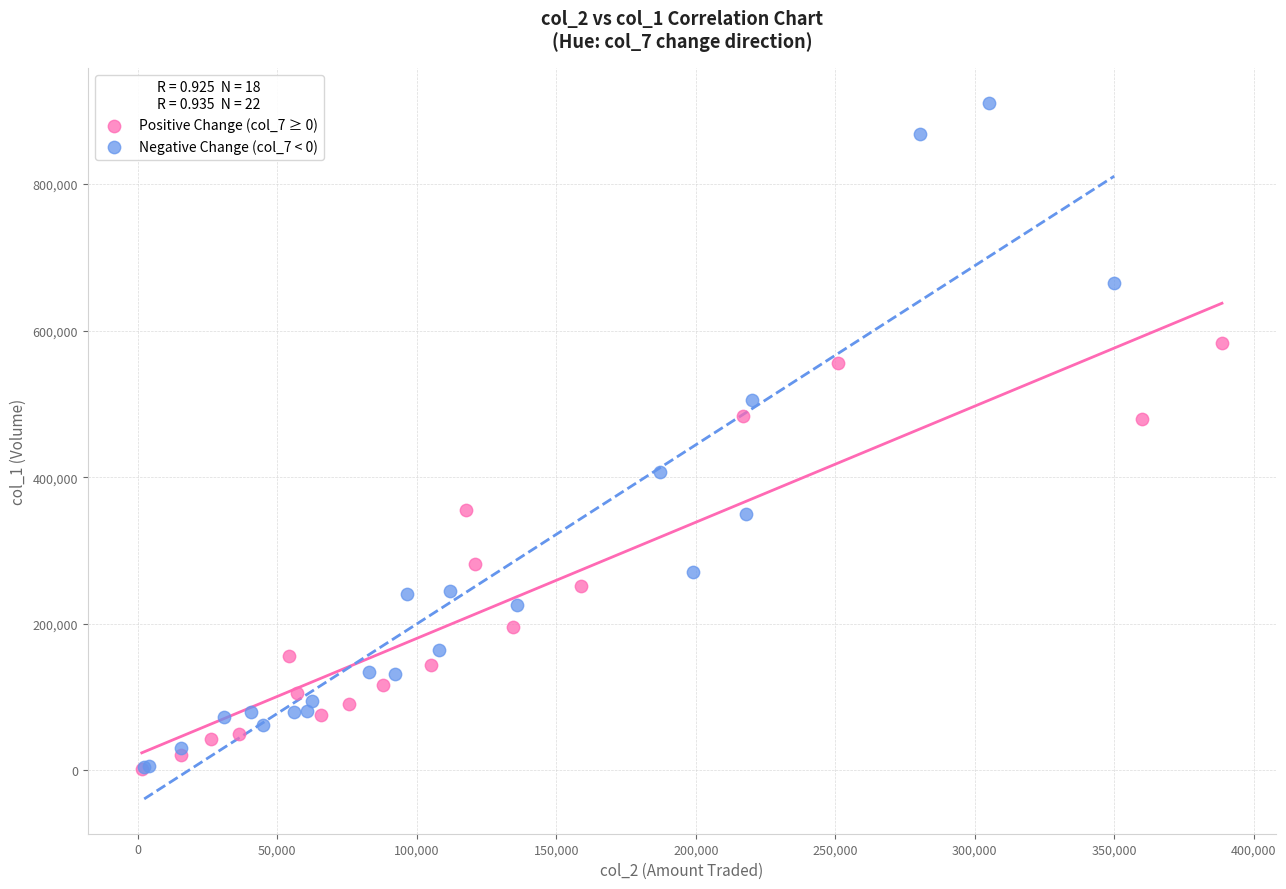

Which series has the widest spread of Y values?

Negative Change (col_7 < 0)